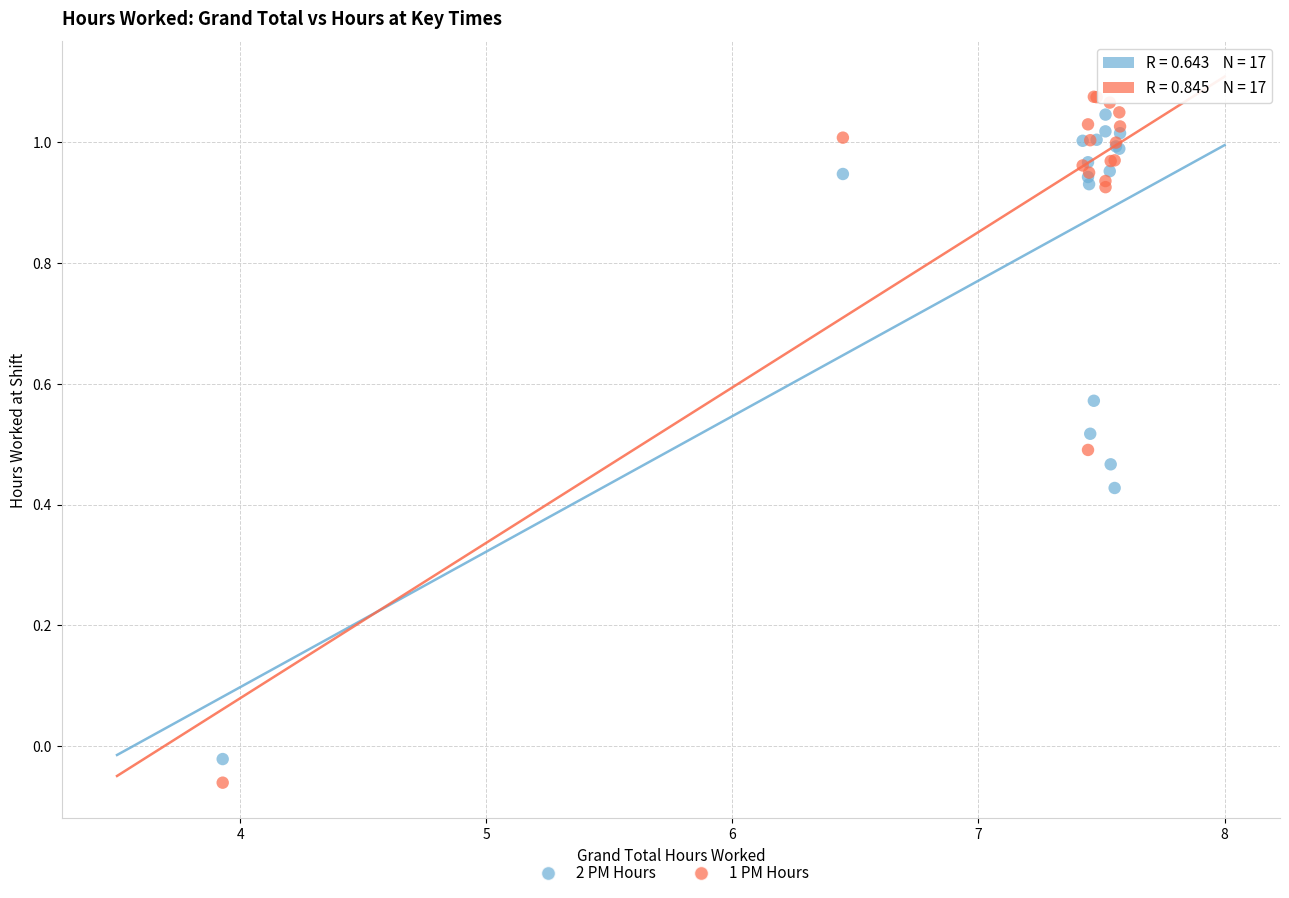

Which series has the largest Y range (max minus min)?

1 PM Hours